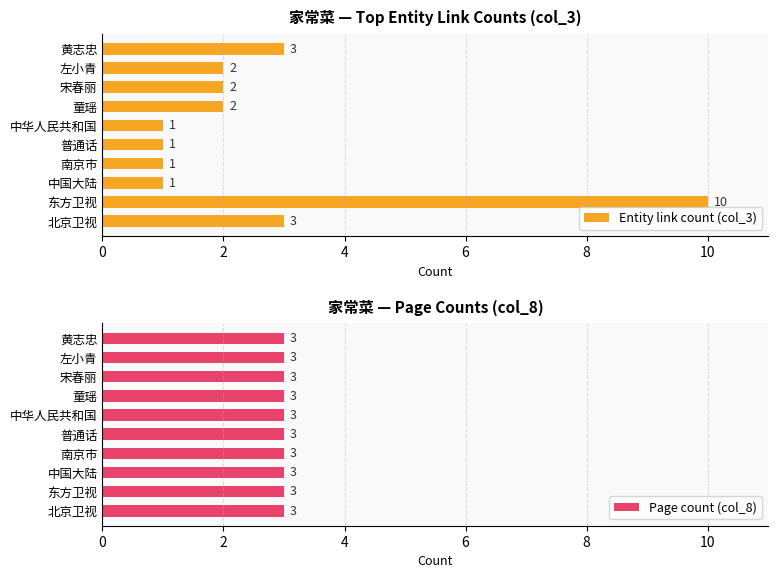

Which series has the widest spread of values?

Entity link count (col_3)